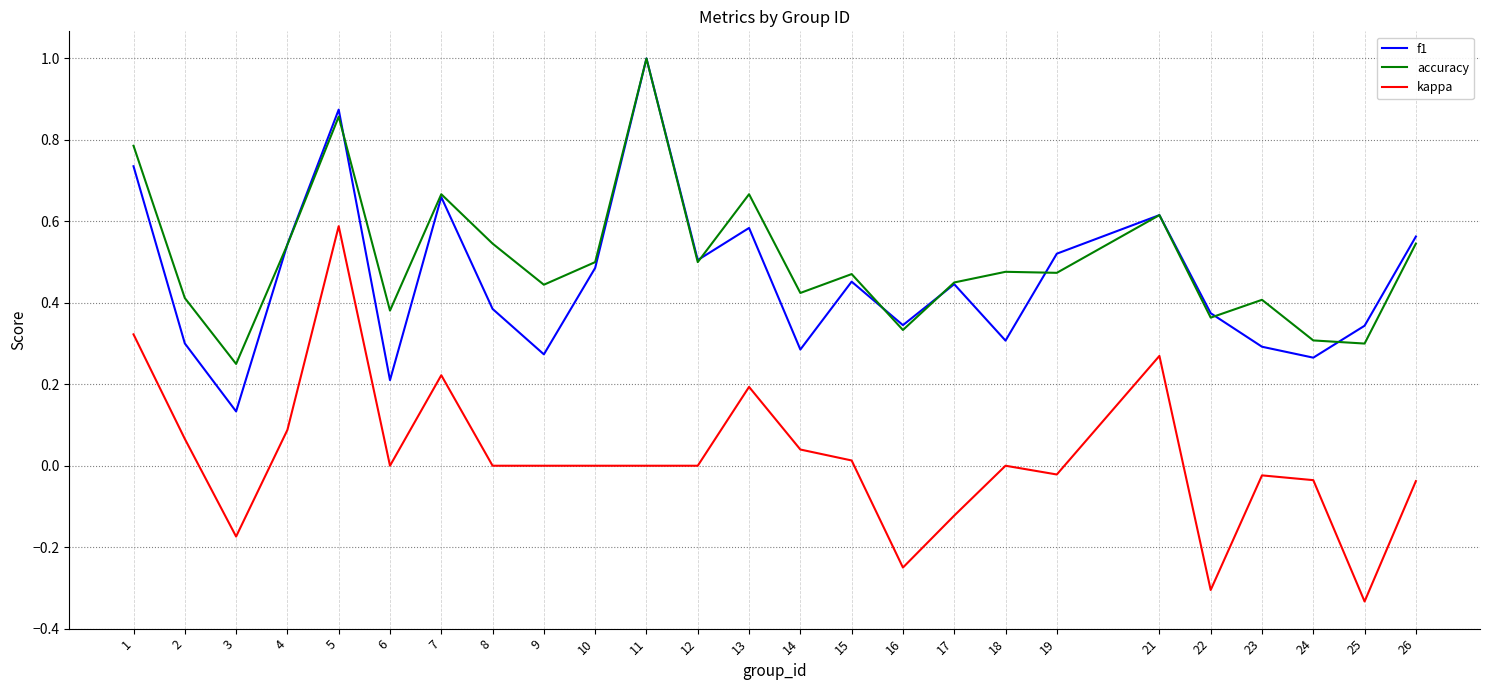

The value of accuracy at 3 is 0.2. True or false?

True